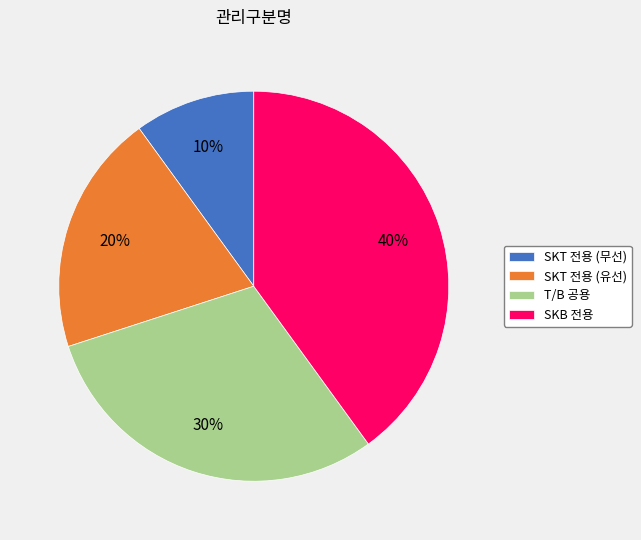

To the nearest percent, what is the difference between the T/B 공용 and SKT 전용 (무선) slice percentages?

20%